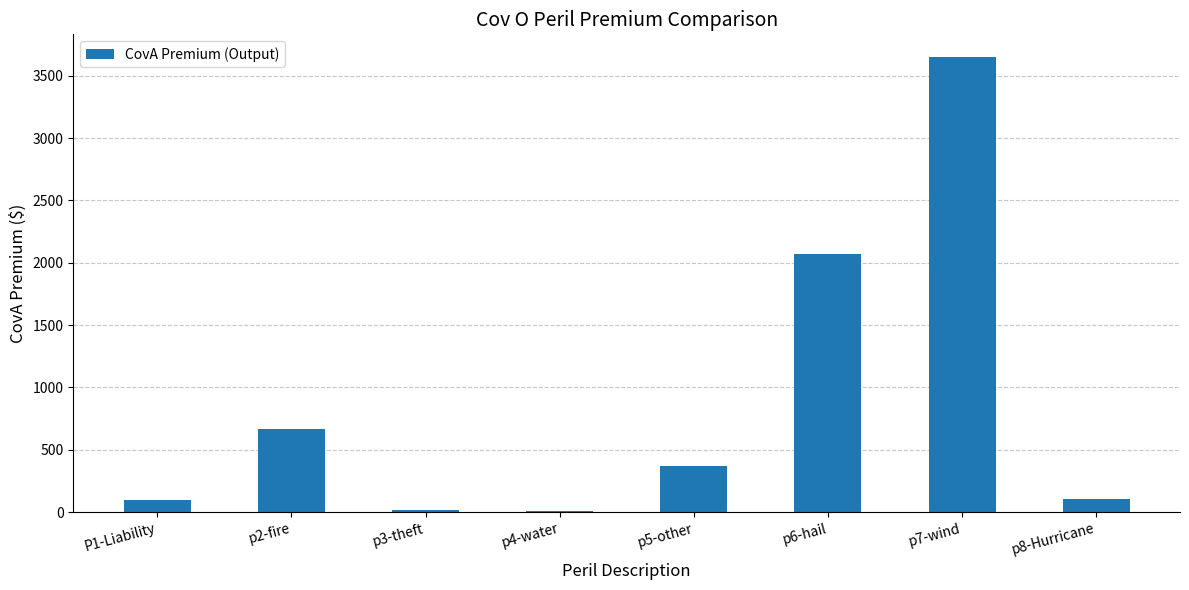

What is the sum of all values?

6983.0